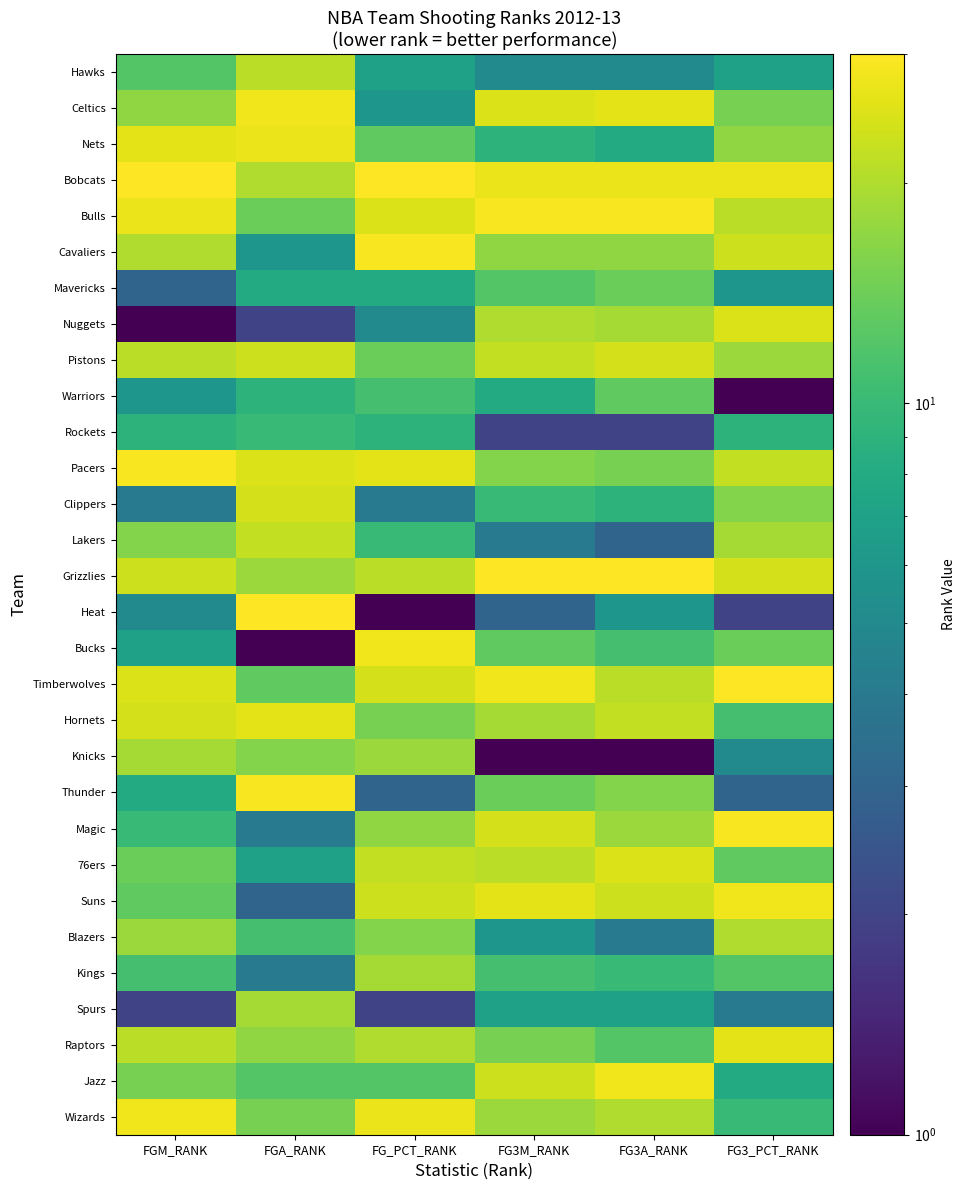

At which category does the chart reach its peak across all series?

FGM_RANK